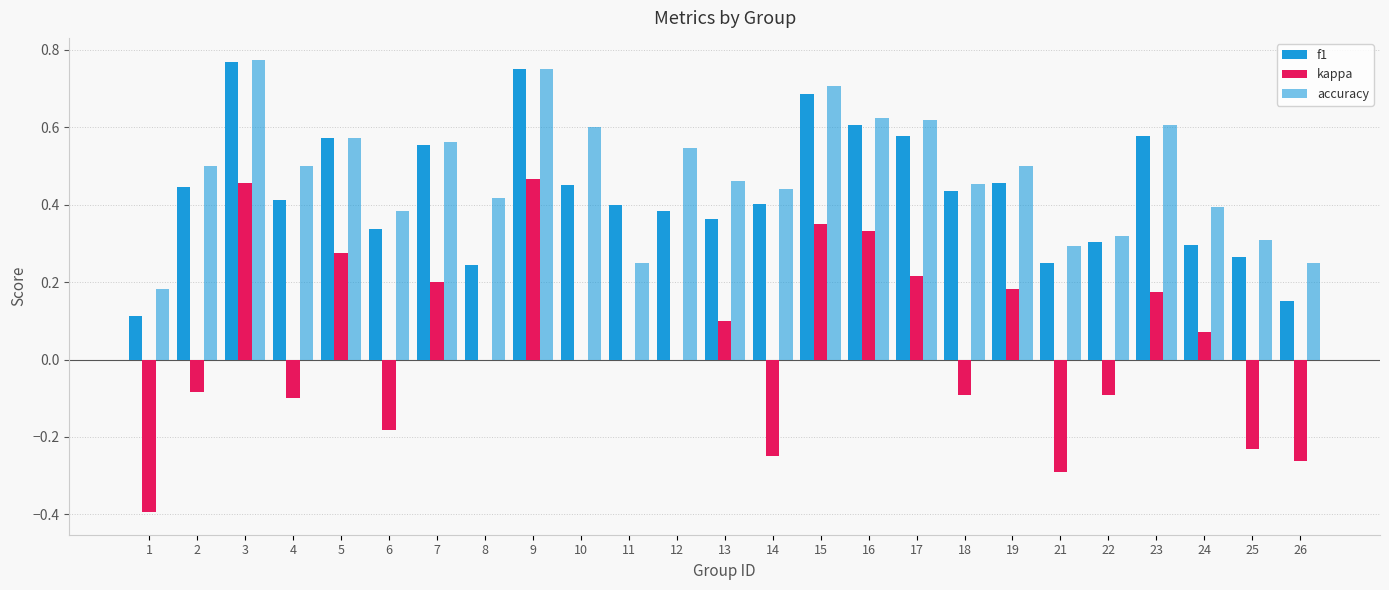

Are the bars grouped side by side (vs. stacked)?

Yes